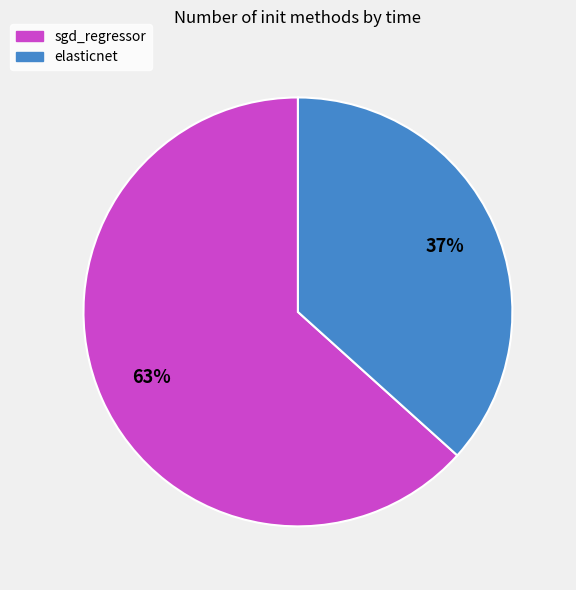

Is the sum of sgd_regressor and elasticnet greater than half?

Yes